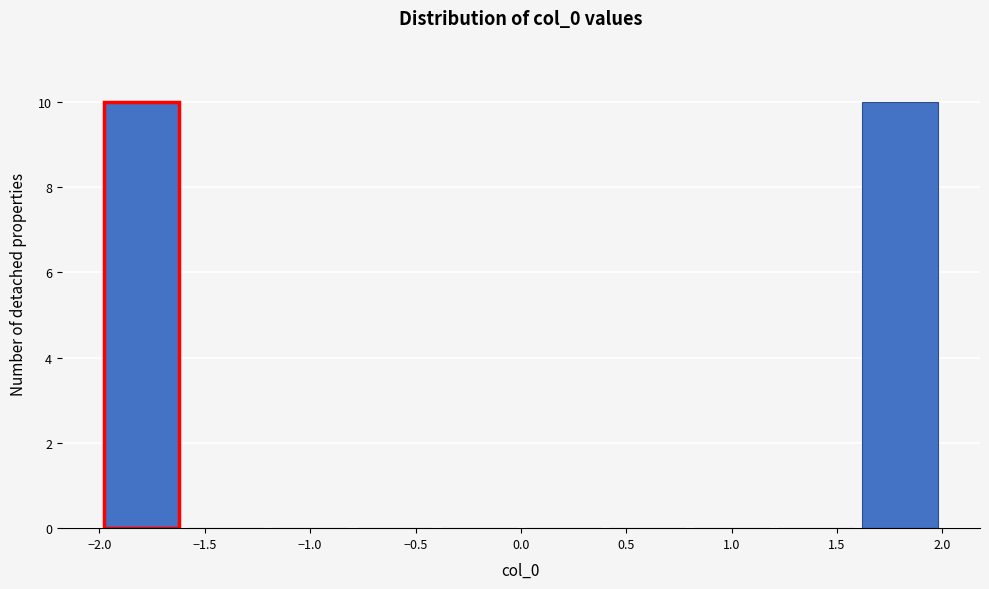

Reading left to right, transcribe this chart: for each bar, give the range it covers on the x-axis and its height. The values are not printed on the chart, so give them approximately, as read against the axis.

-2.0 to -1.6: 10
-1.6 to -1.2: 0
-1.2 to -0.8: 0
-0.8 to -0.4: 0
-0.4 to 0.0: 0
0.0 to 0.4: 0
0.4 to 0.8: 0
0.8 to 1.2: 0
1.2 to 1.6: 0
1.6 to 2.0: 10